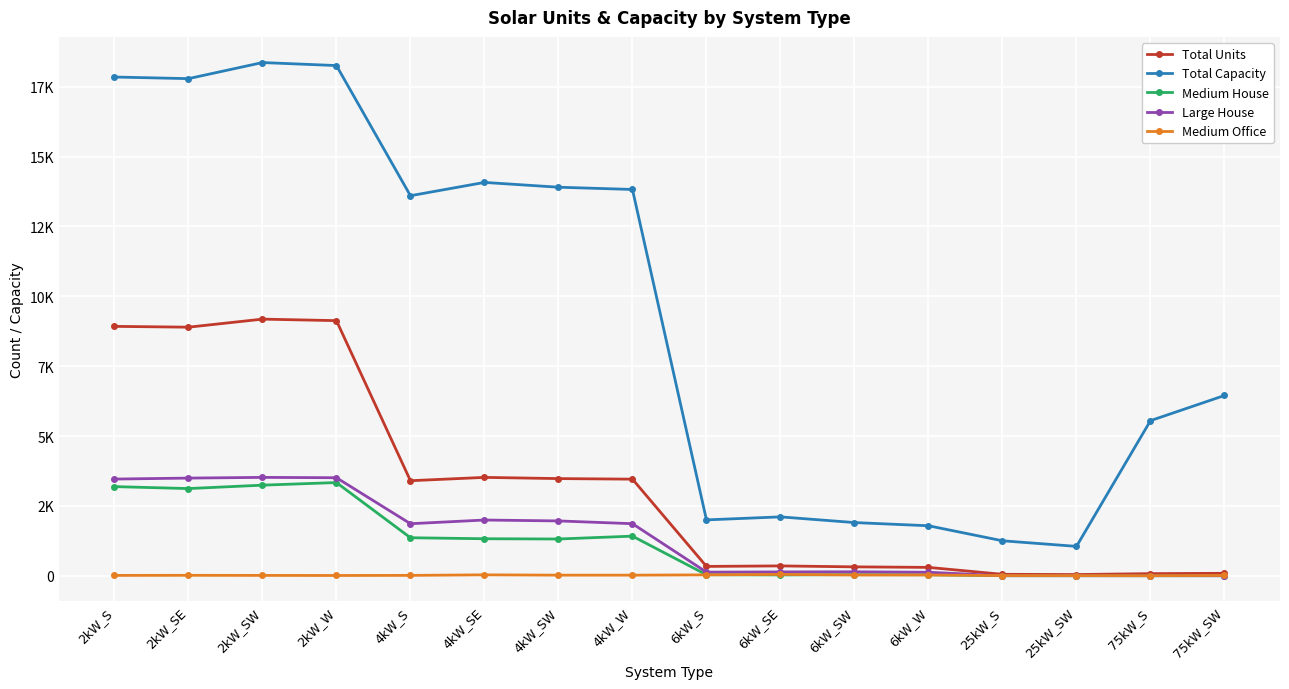

True or false: Total Units and Medium Office intersect in this chart.

False